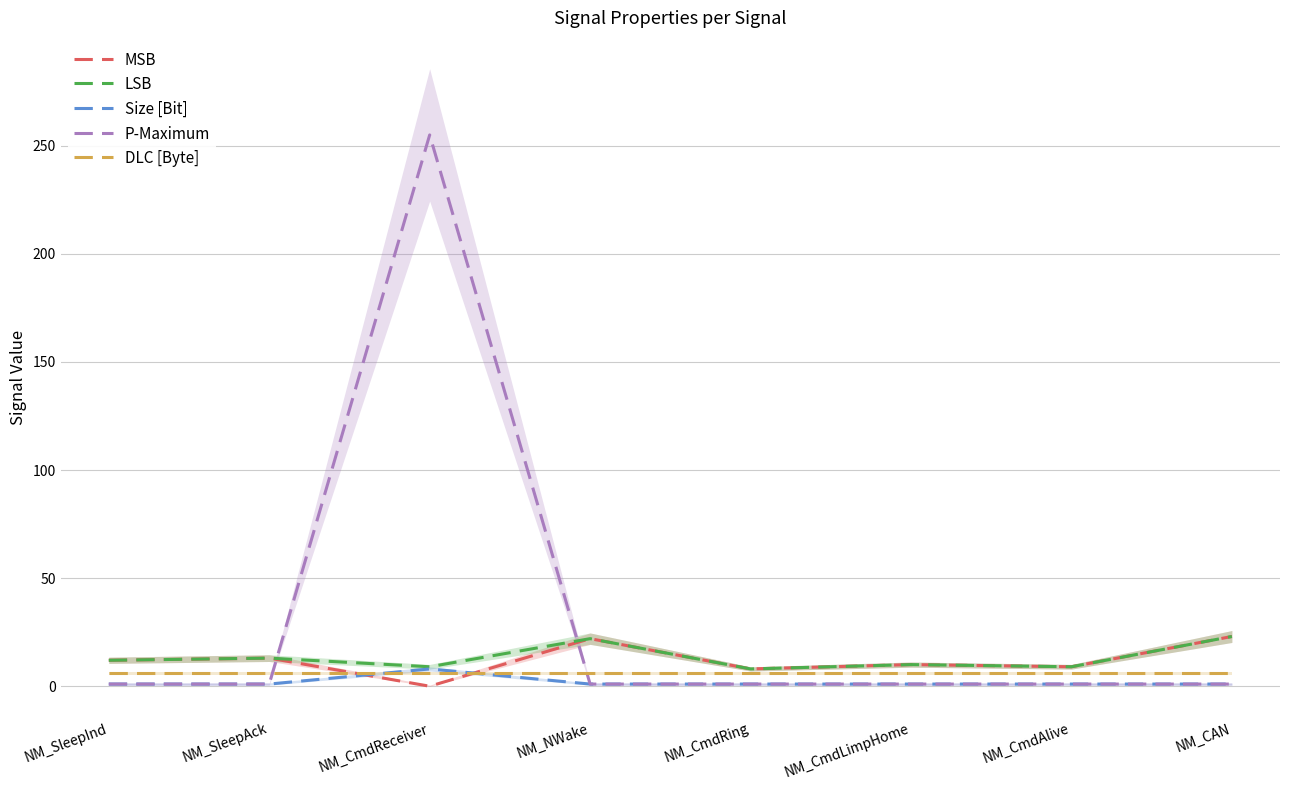

How many interior local valleys does the MSB series have?

3